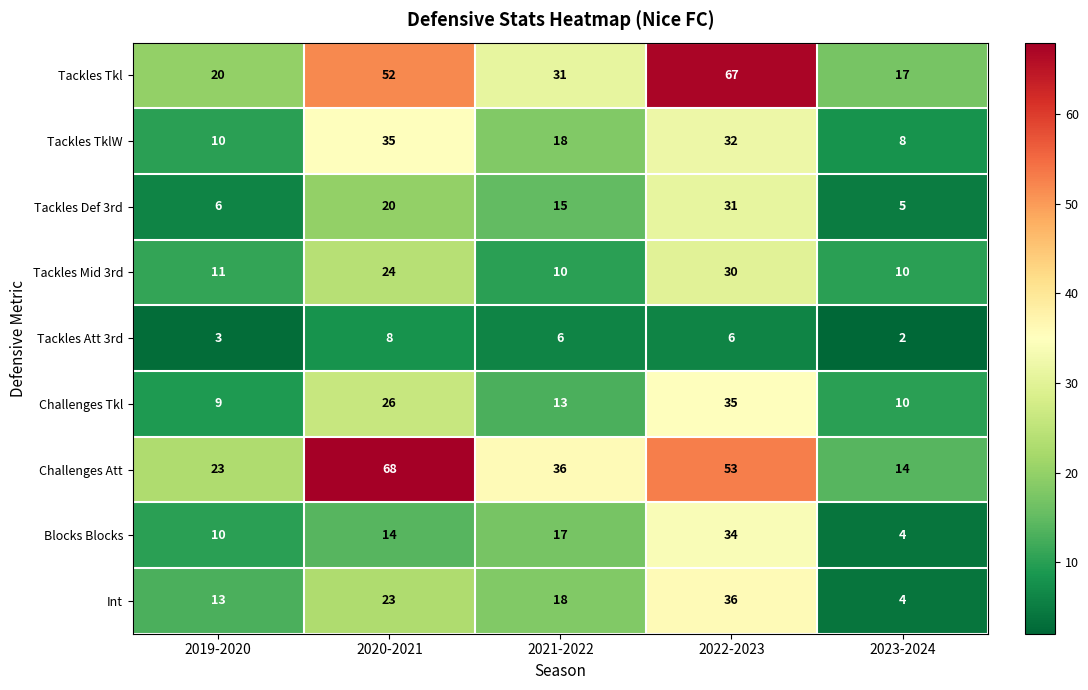

What value does the Tackles Def 3rd series have at 2022-2023?

31